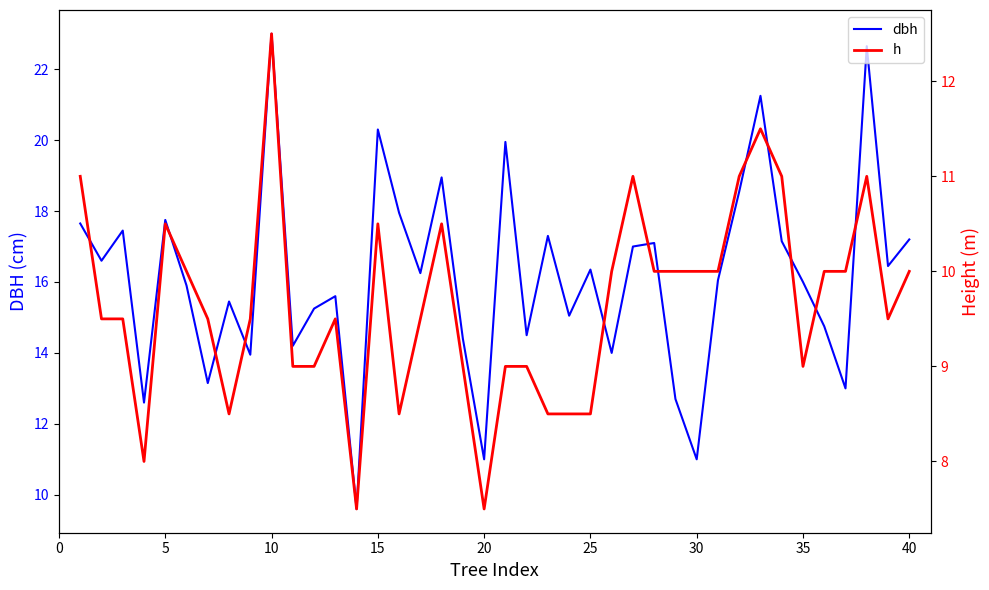

At which label does dbh reach its peak?

10